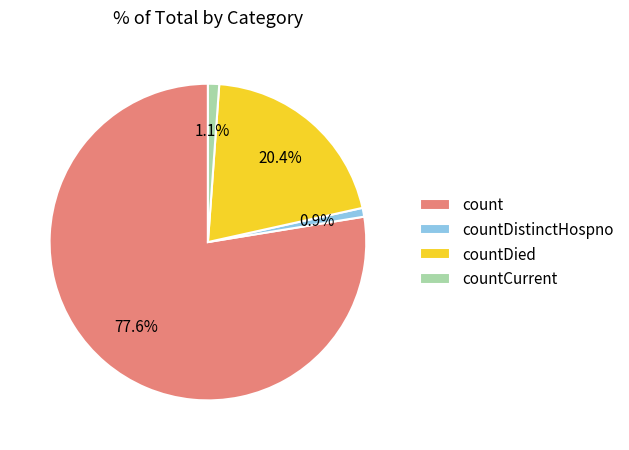

What is the majority slice?

count